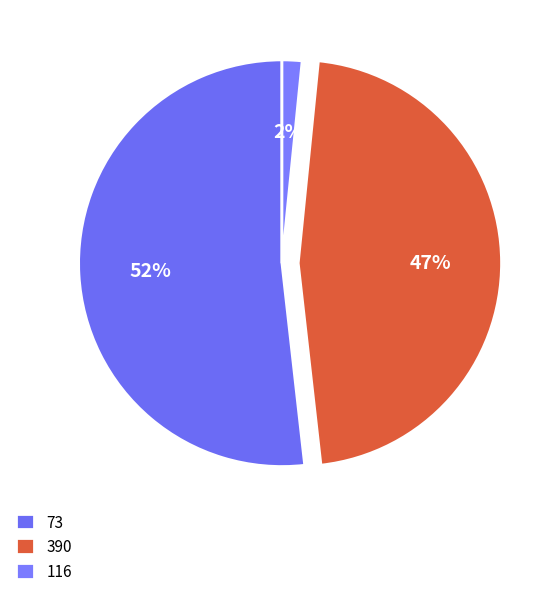

Does any single category account for the majority?

Yes